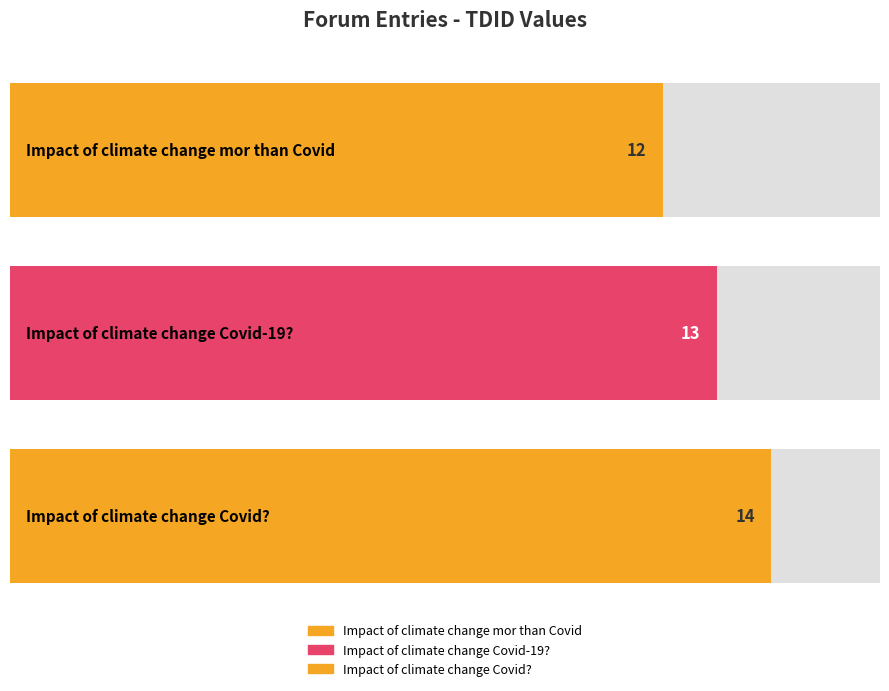

What position from the right is Impact of climate change Covid-19??

2